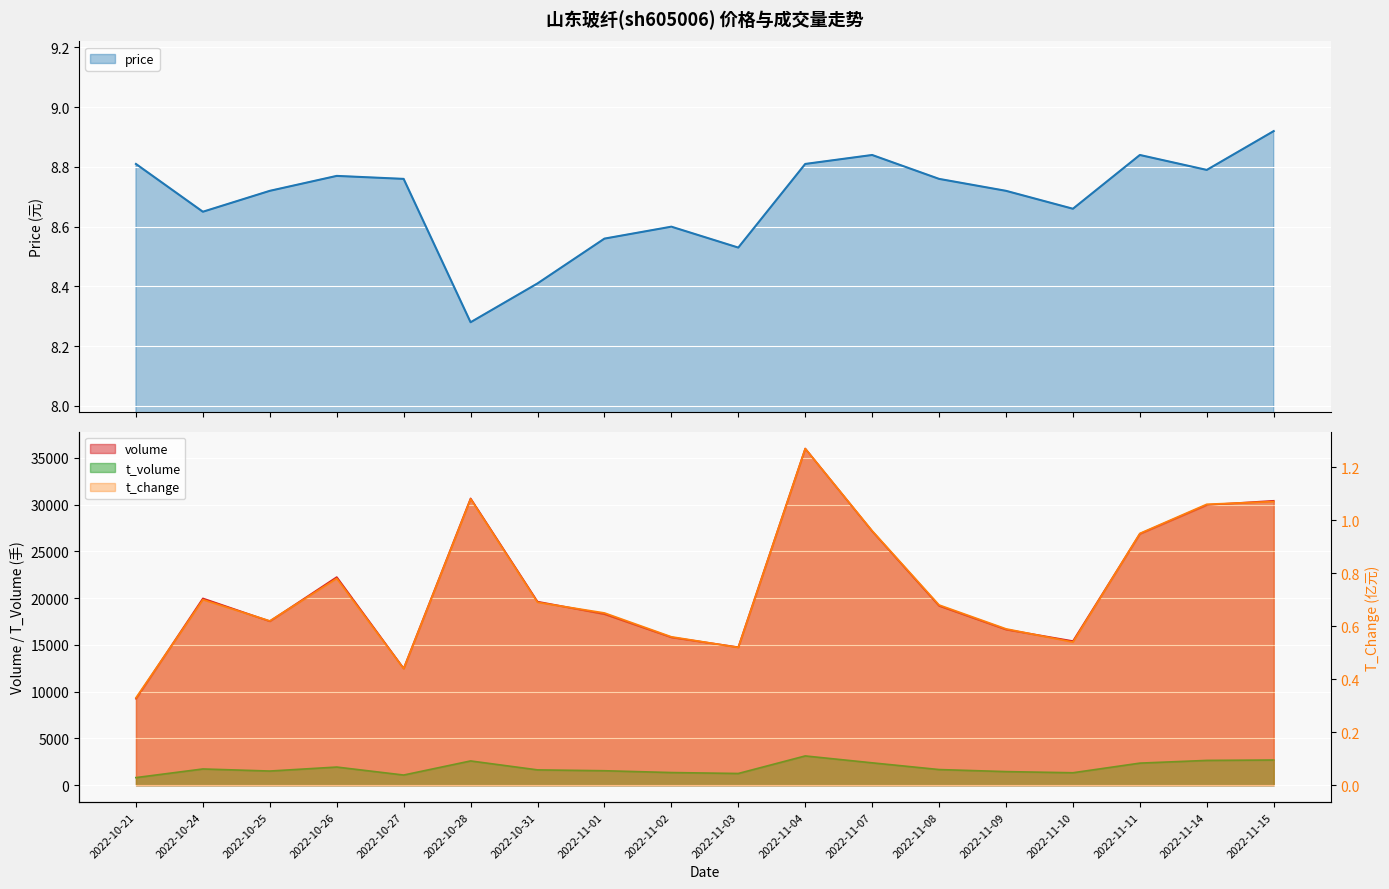

What position from the left is 2022-11-09?

14